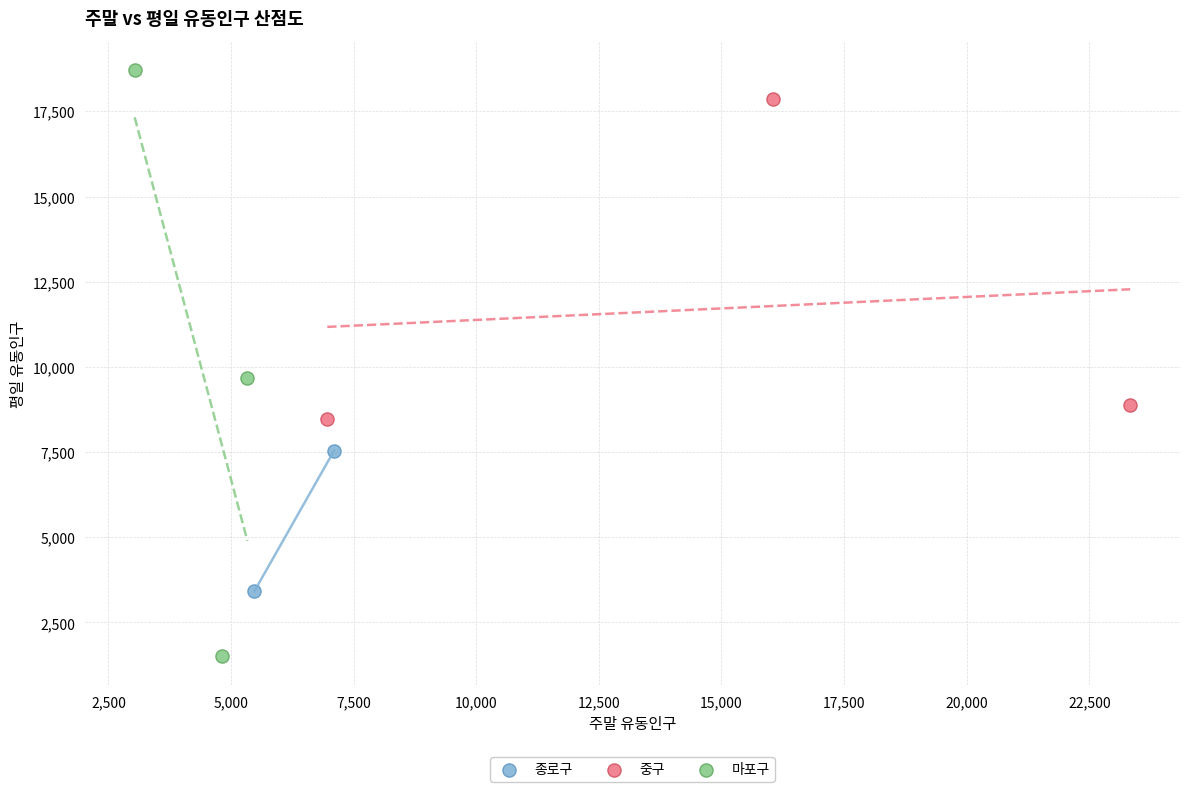

Which series reaches the minimum Y coordinate?

마포구